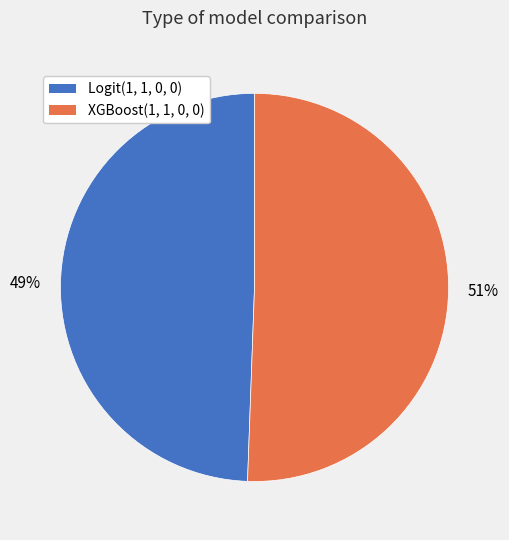

Does any single category account for the majority?

Yes